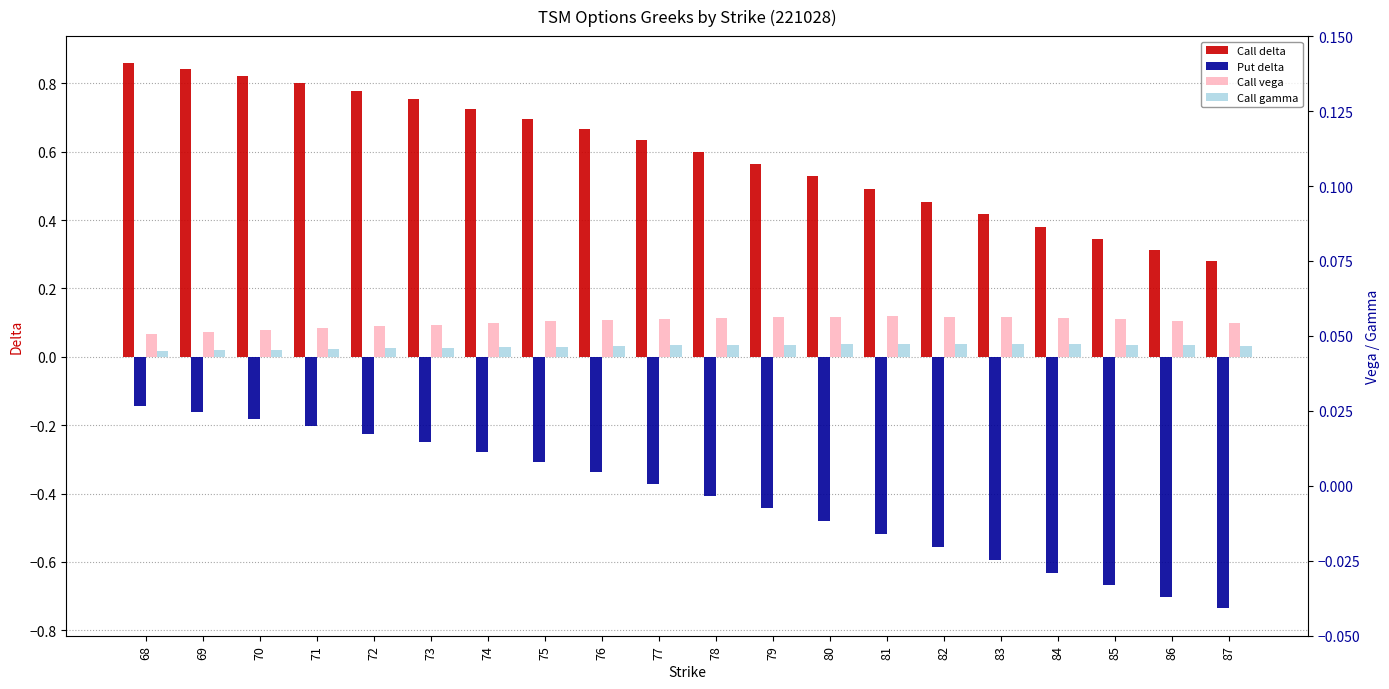

At which label does Put delta reach its peak?

68